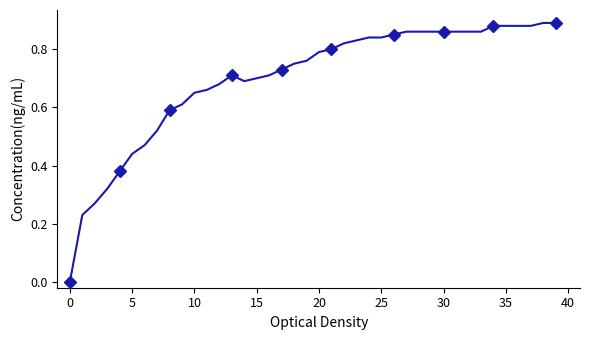

How many points are lower than both their immediate neighbors (excluding endpoints)?

1